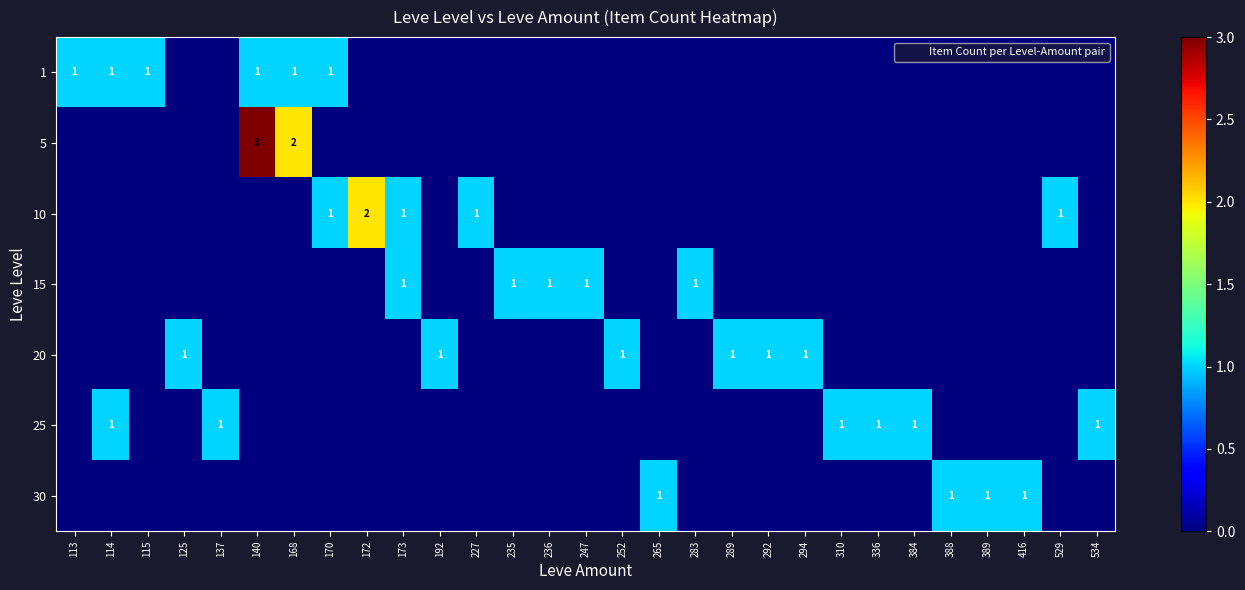

True or false: row_5 has a value of 0 at 389.

True